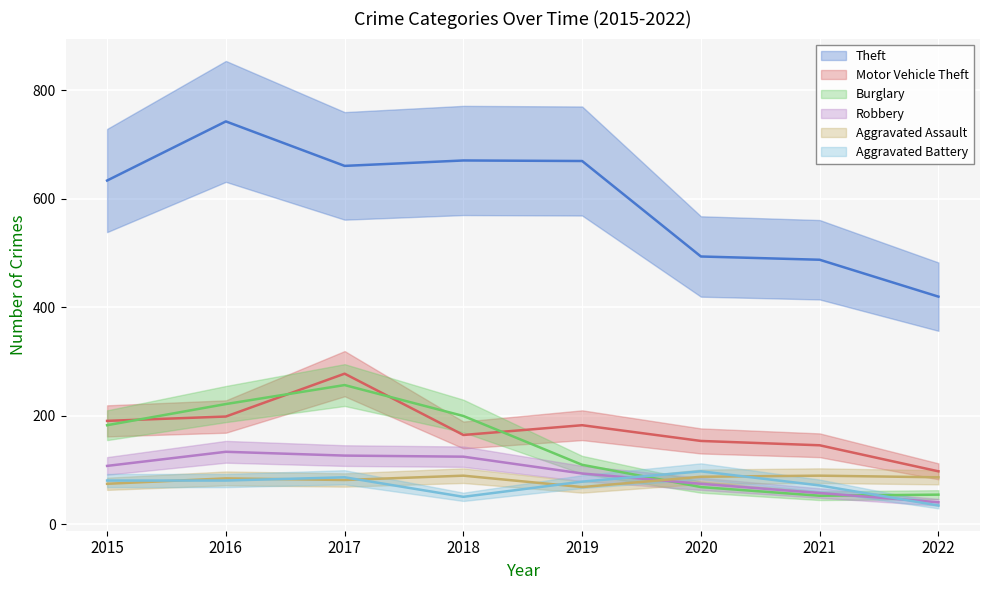

What is the minimum value for Aggravated Assault?

69